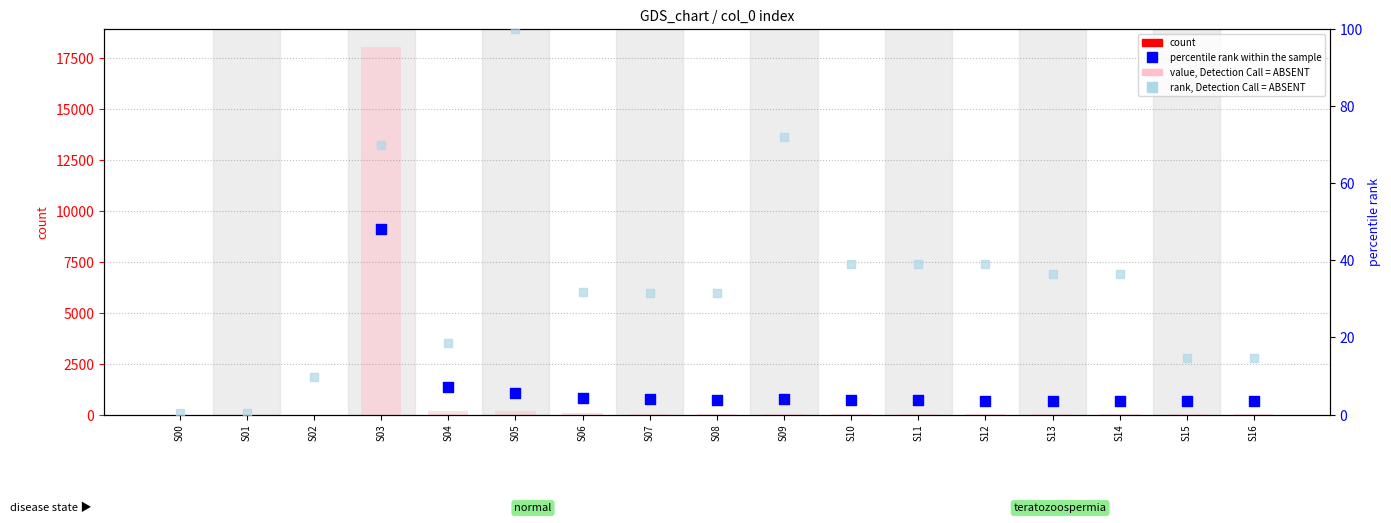

At which category is the sum across all series the highest?

S03